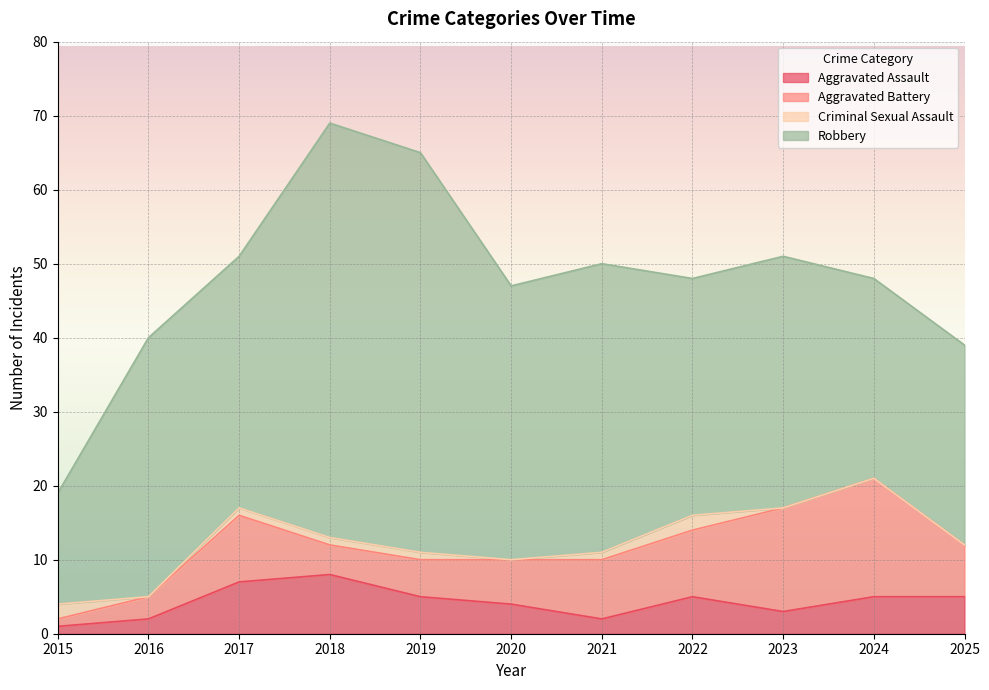

What is the sum of all Robbery values?

390